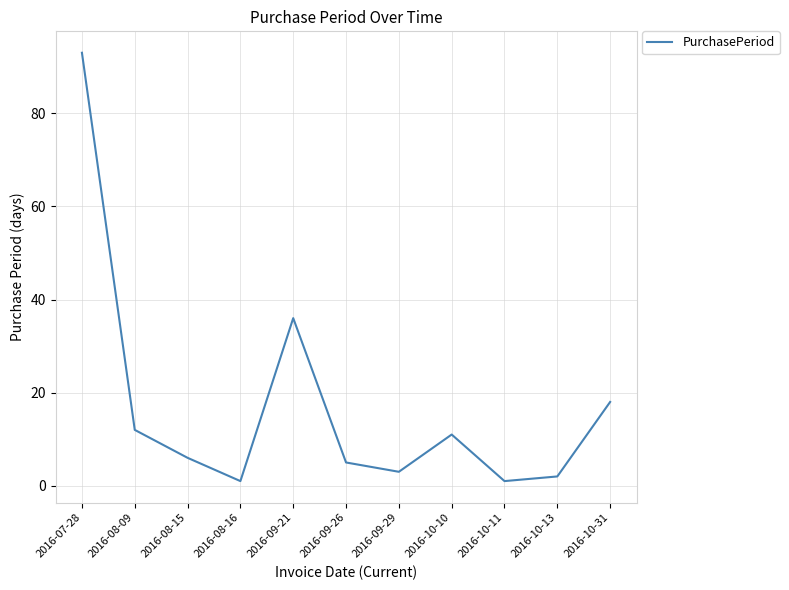

Reading right to left, list all the values displayed in this chart.

2016-10-31=18	2016-10-13=2	2016-10-11=1	2016-10-10=11	2016-09-29=3	2016-09-26=5	2016-09-21=36	2016-08-16=1	2016-08-15=6	2016-08-09=12	2016-07-28=93